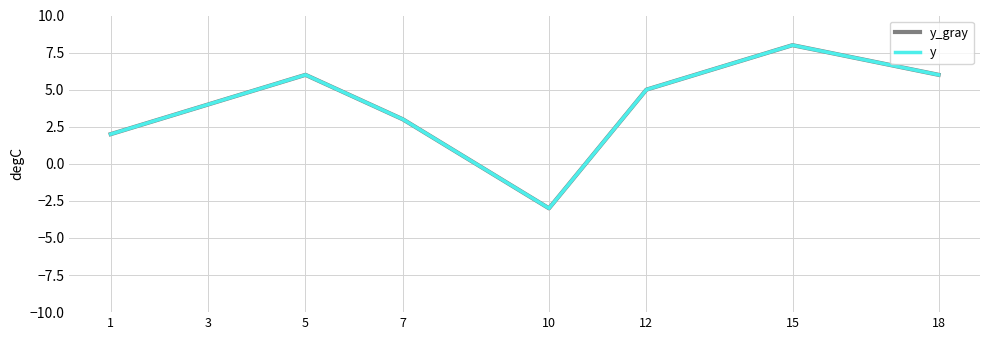

Where is y nearest to the value 2?

1